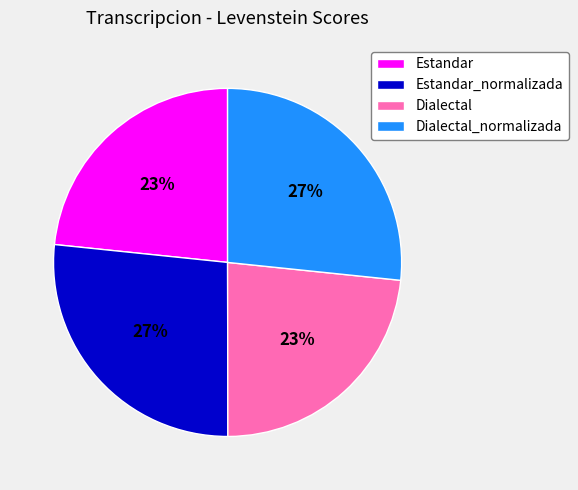

Approximately how many times larger is the value at Dialectal compared to Estandar_normalizada?

0.9